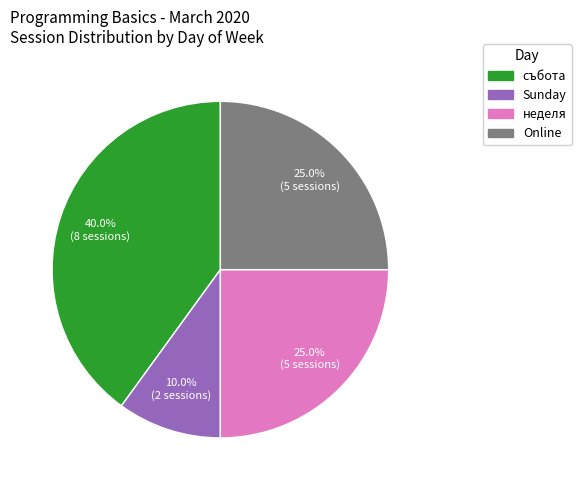

To the nearest percent, what percentage of the pie is събота?

40%